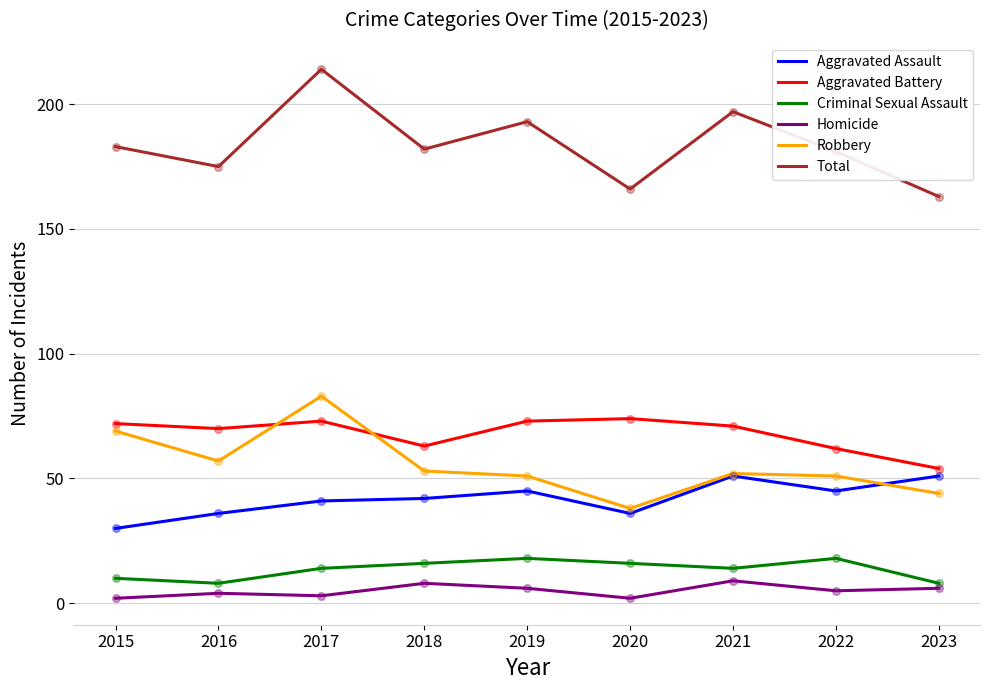

At which category is the sum across all series the highest?

2017